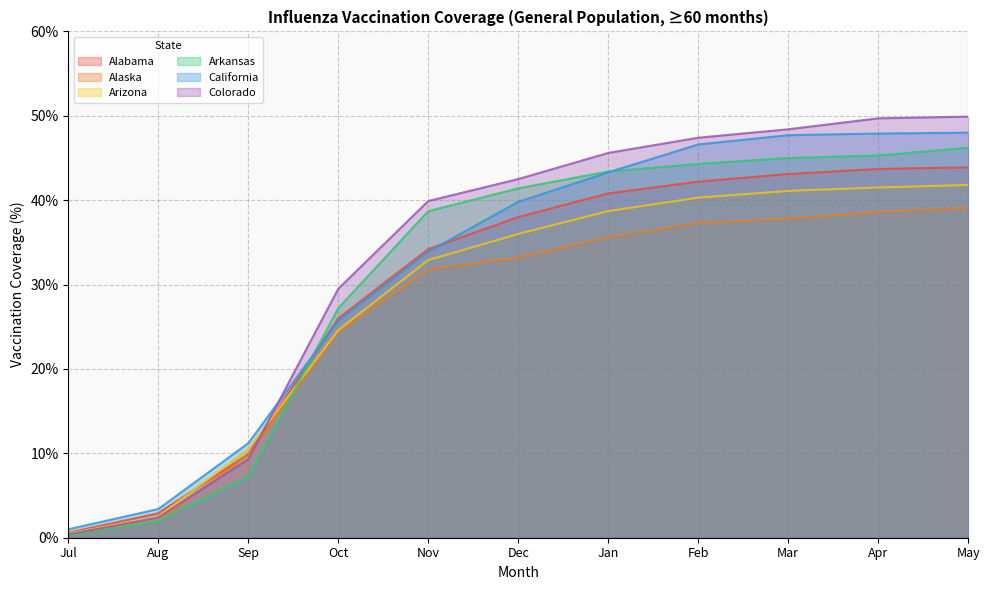

What value does the Arizona series have at Dec?

36.0